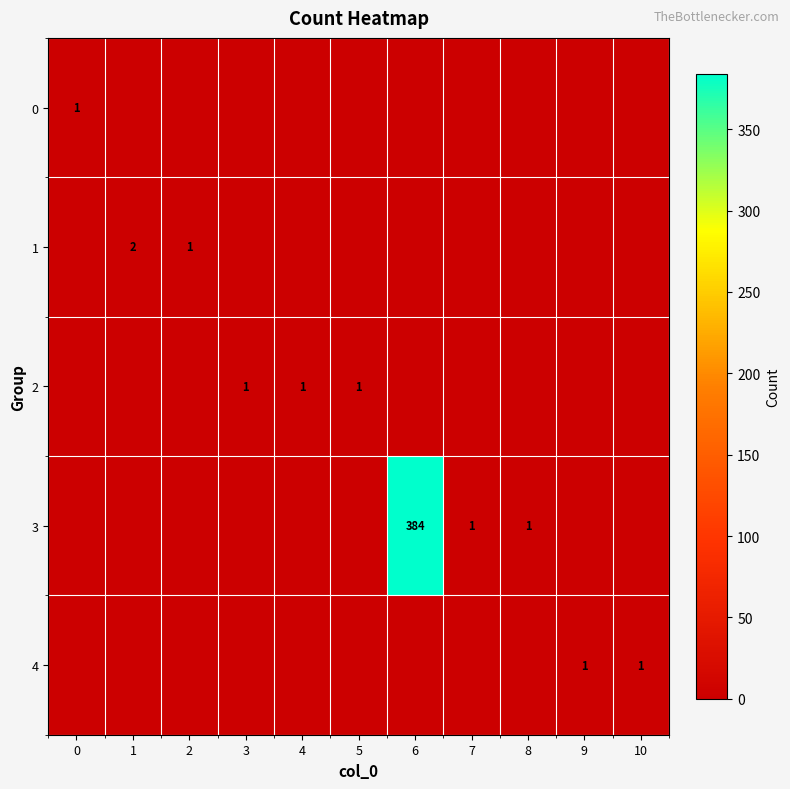

What is the maximum value shown in the chart?

384